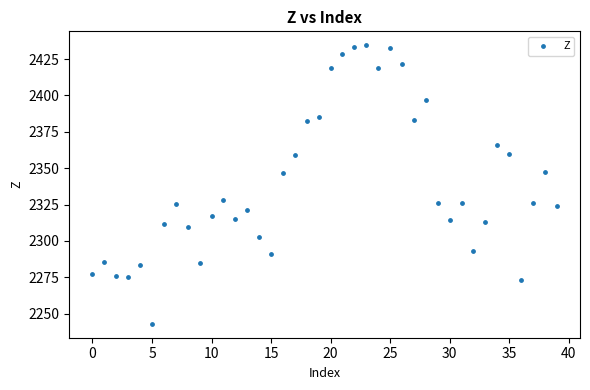

What is the range of Y values (max minus min)?

191.5